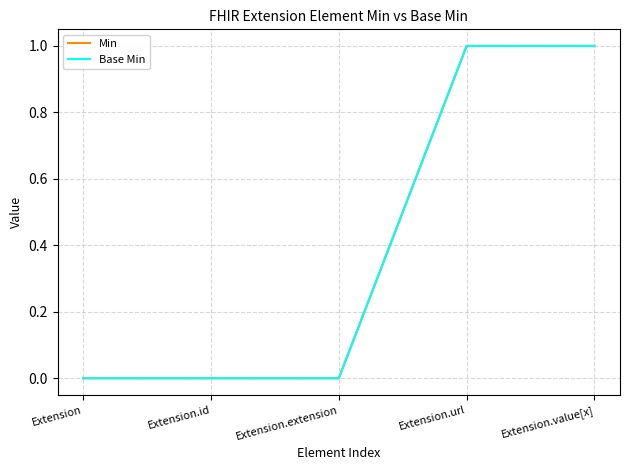

What position from the right is Extension.value[x]?

1